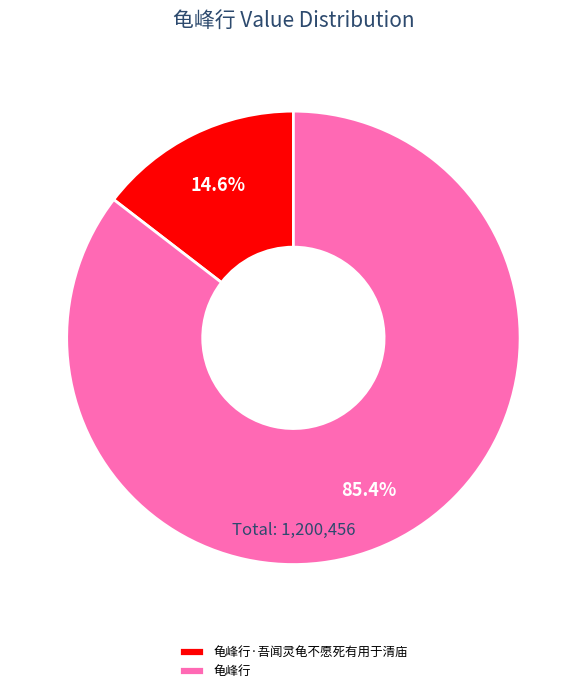

Rank the categories by value from highest to lowest.

龟峰行, 龟峰行·吾闻灵龟不愿死有用于清庙